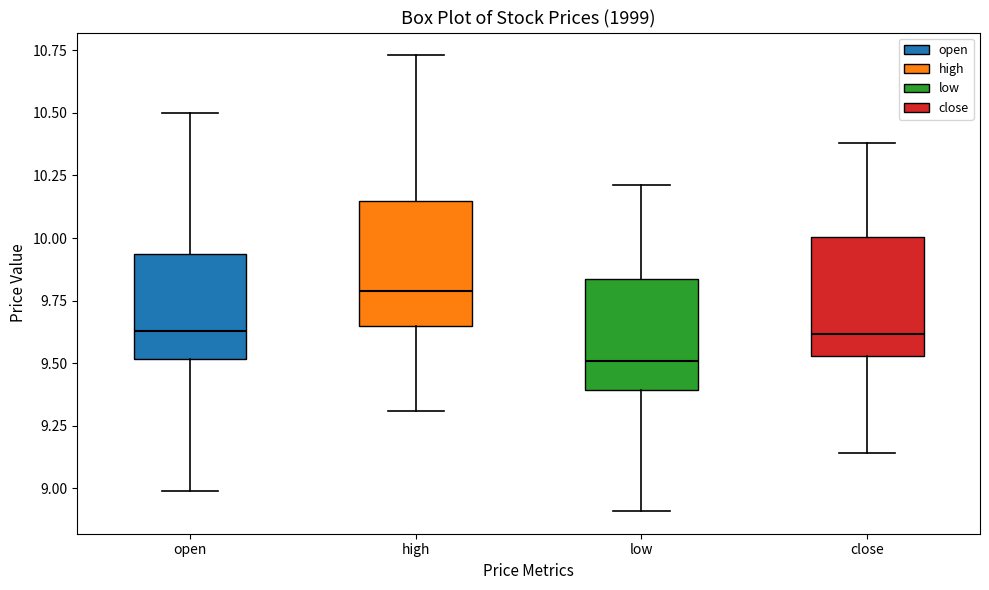

Which box has the highest median line?

high